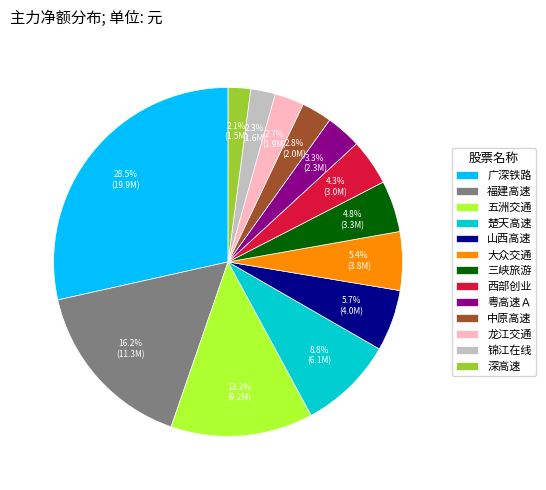

Does 大众交通 account for over 50% of the chart?

No